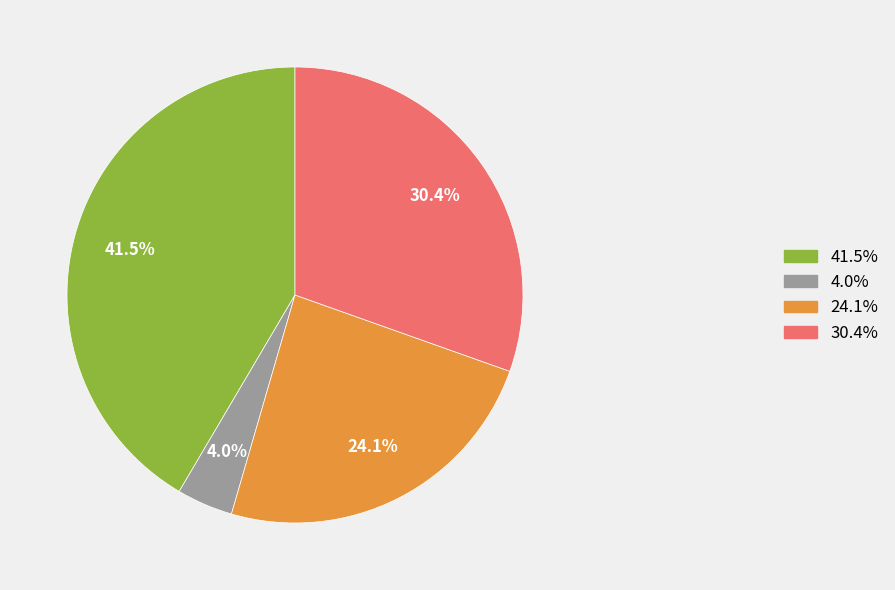

Does any single category account for the majority?

No